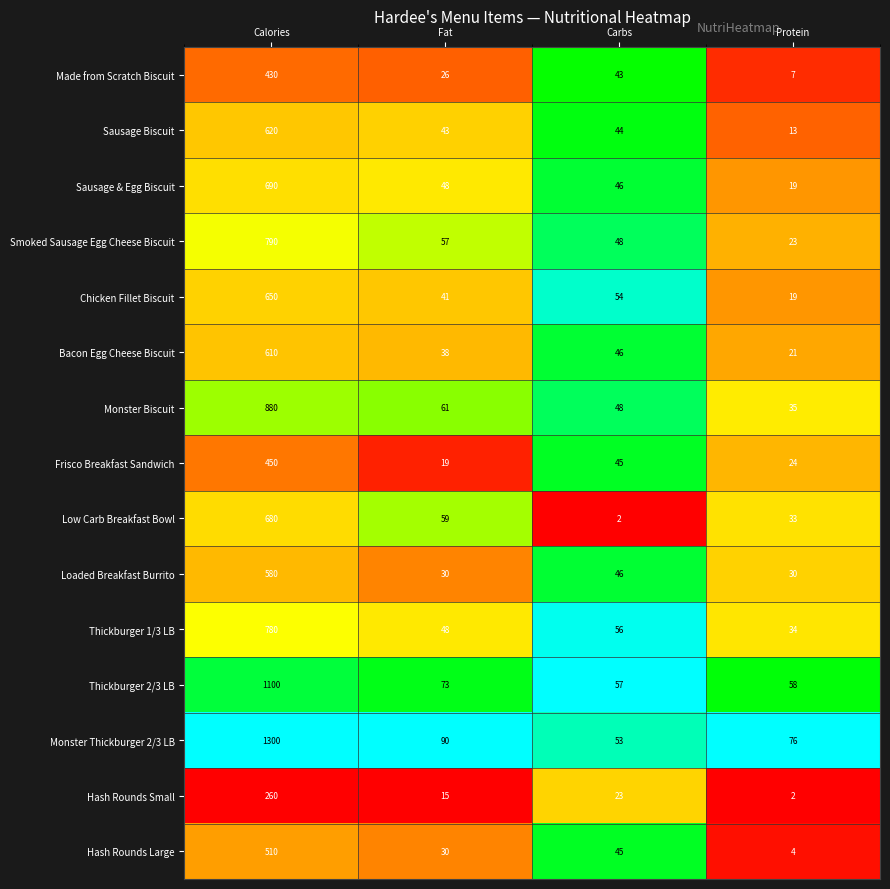

Read the Bacon Egg Cheese Biscuit value at Carbs.

46